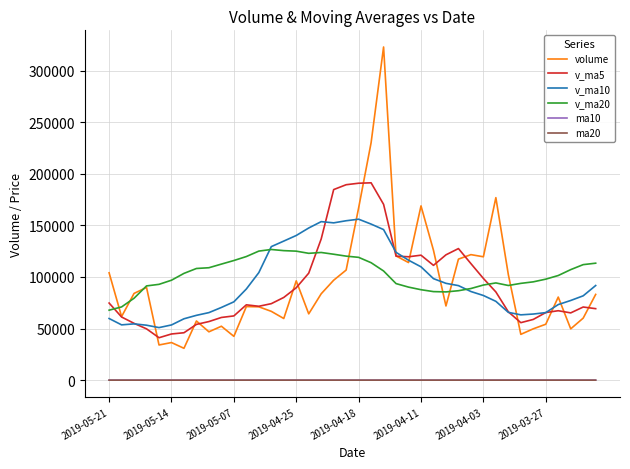

True or false: v_ma5 and ma10 cross at least once.

False